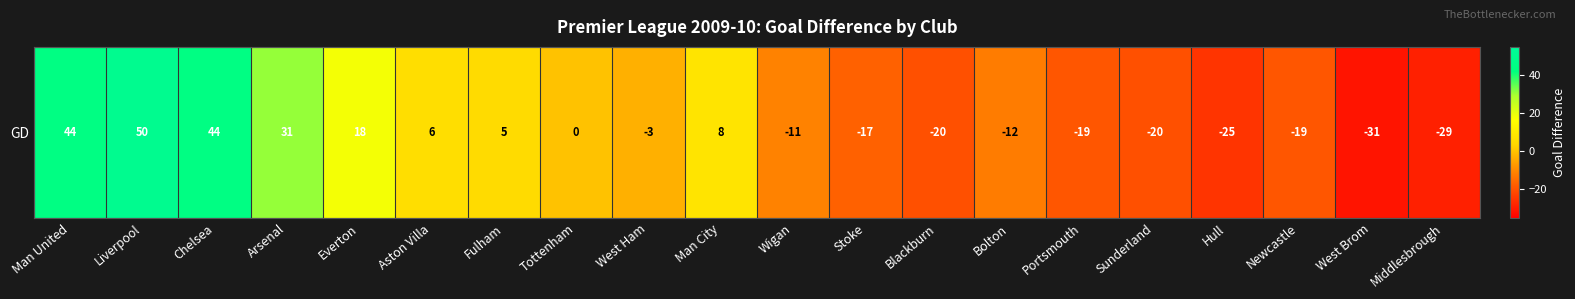

Reading left to right, what are all the values shown in this chart?

44	50	44	31	18	6	5	0	-3	8	-11	-17	-20	-12	-19	-20	-25	-19	-31	-29